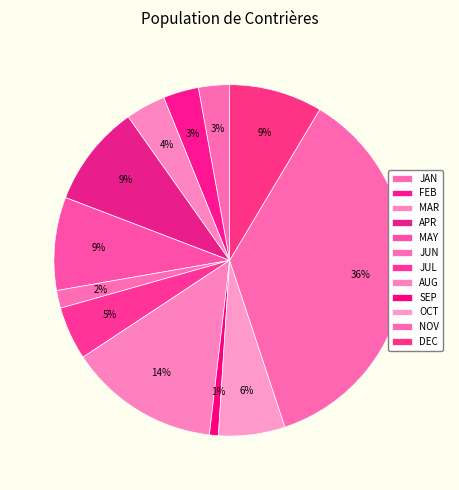

To the nearest percent, what is the difference between the MAR and JUN slice percentages?

2%